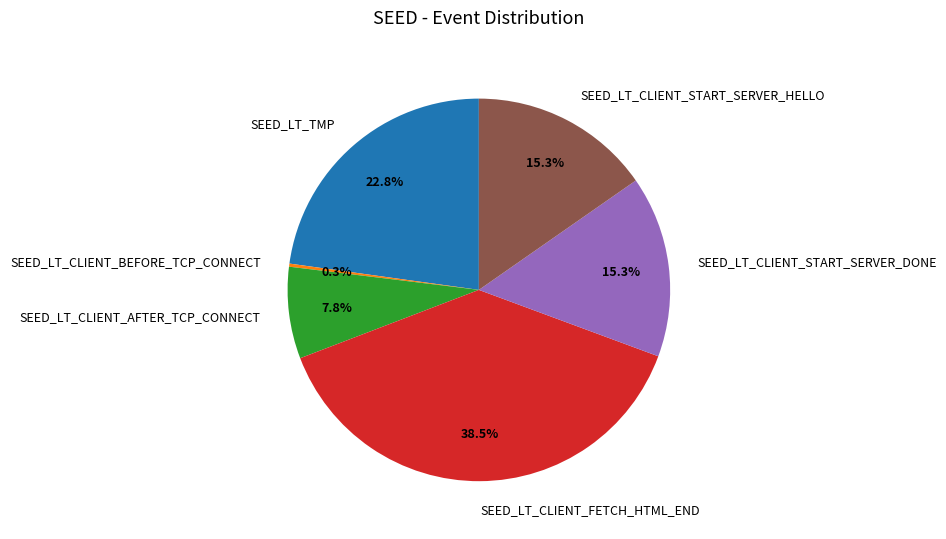

Which slice is the largest?

SEED_LT_CLIENT_FETCH_HTML_END